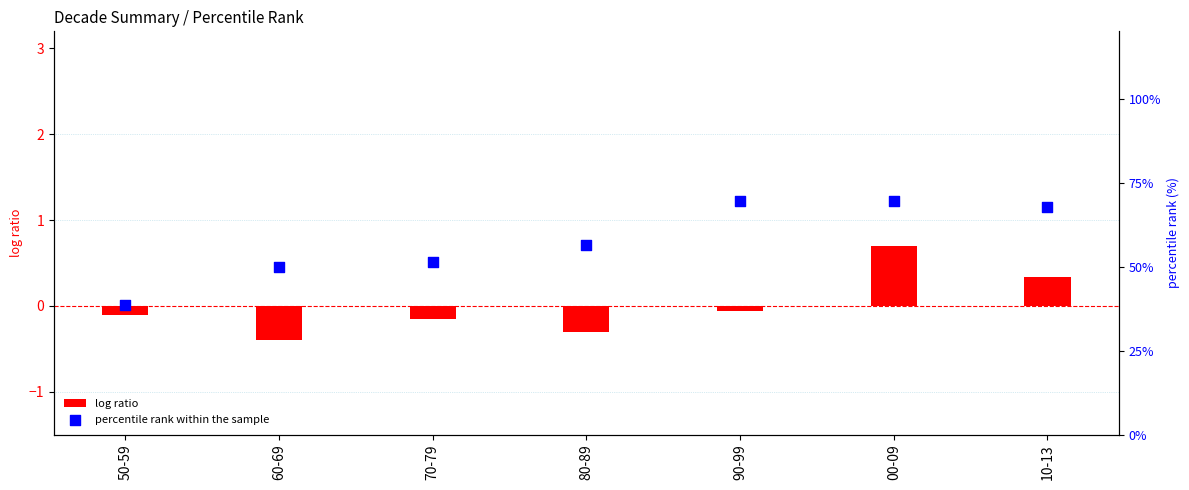

Which series has the largest total across all categories?

percentile rank within the sample